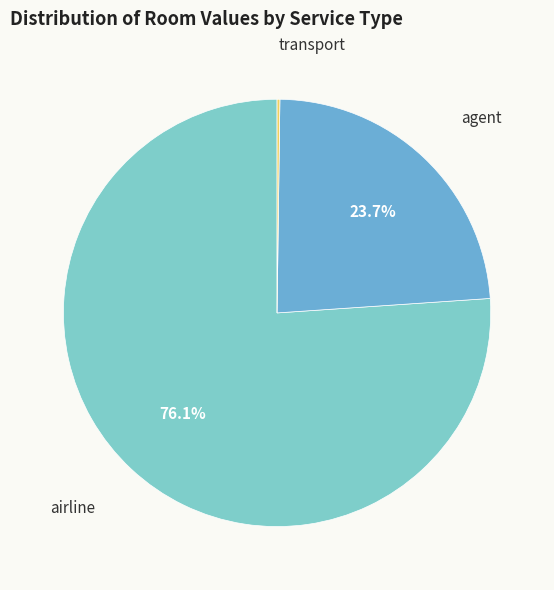

Which has a higher value, airline or agent?

airline